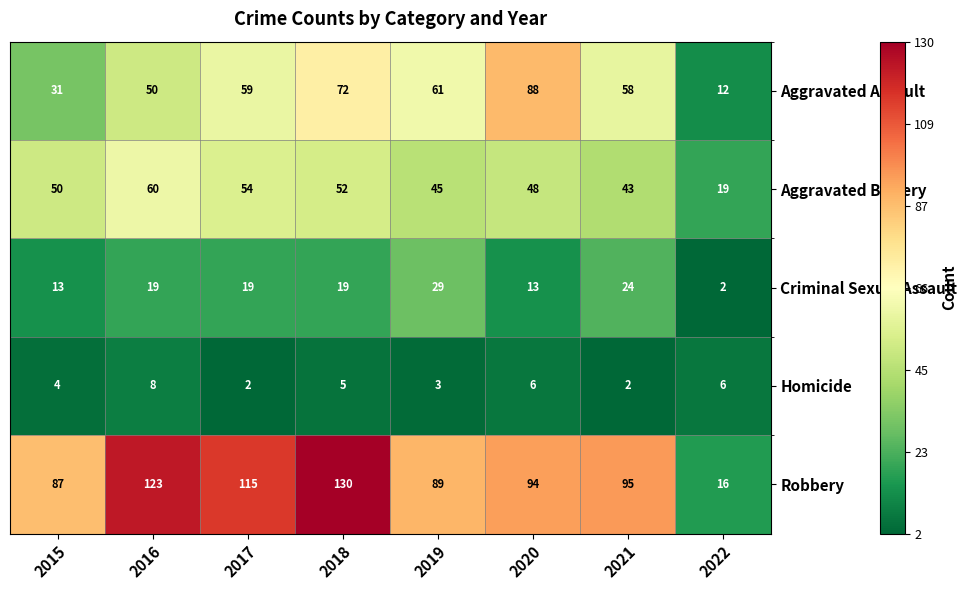

The Aggravated Battery series shows 45 at 2019. True or false?

True